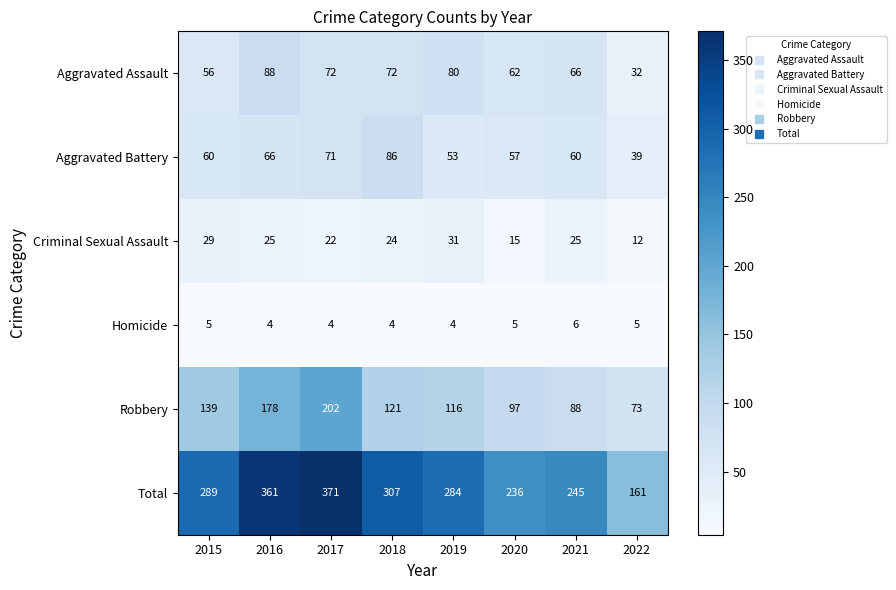

Rank the series at 2018 from highest to lowest value.

Total, Robbery, Aggravated Battery, Aggravated Assault, Criminal Sexual Assault, Homicide